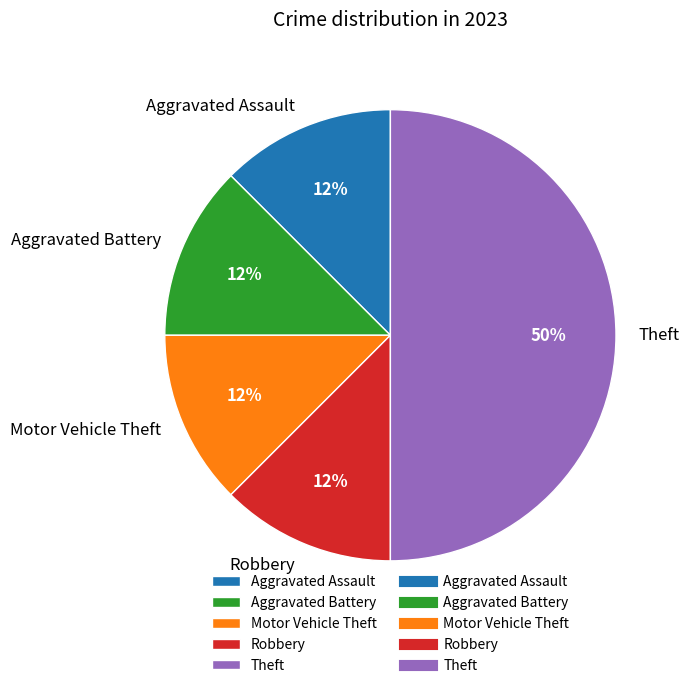

To the nearest percent, what is the average slice percentage?

20%